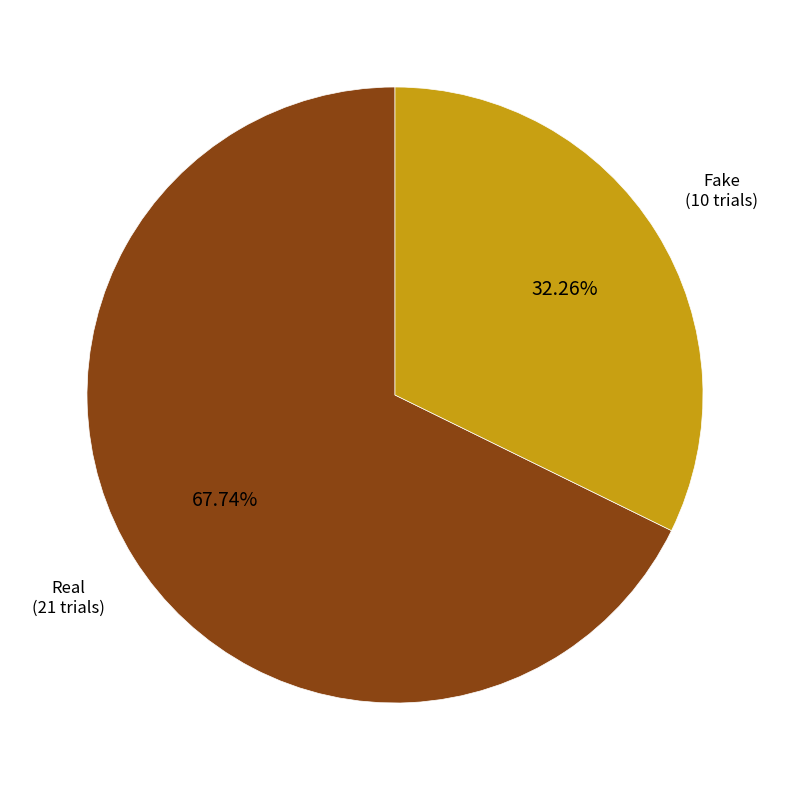

Is there a majority slice in this chart?

Yes